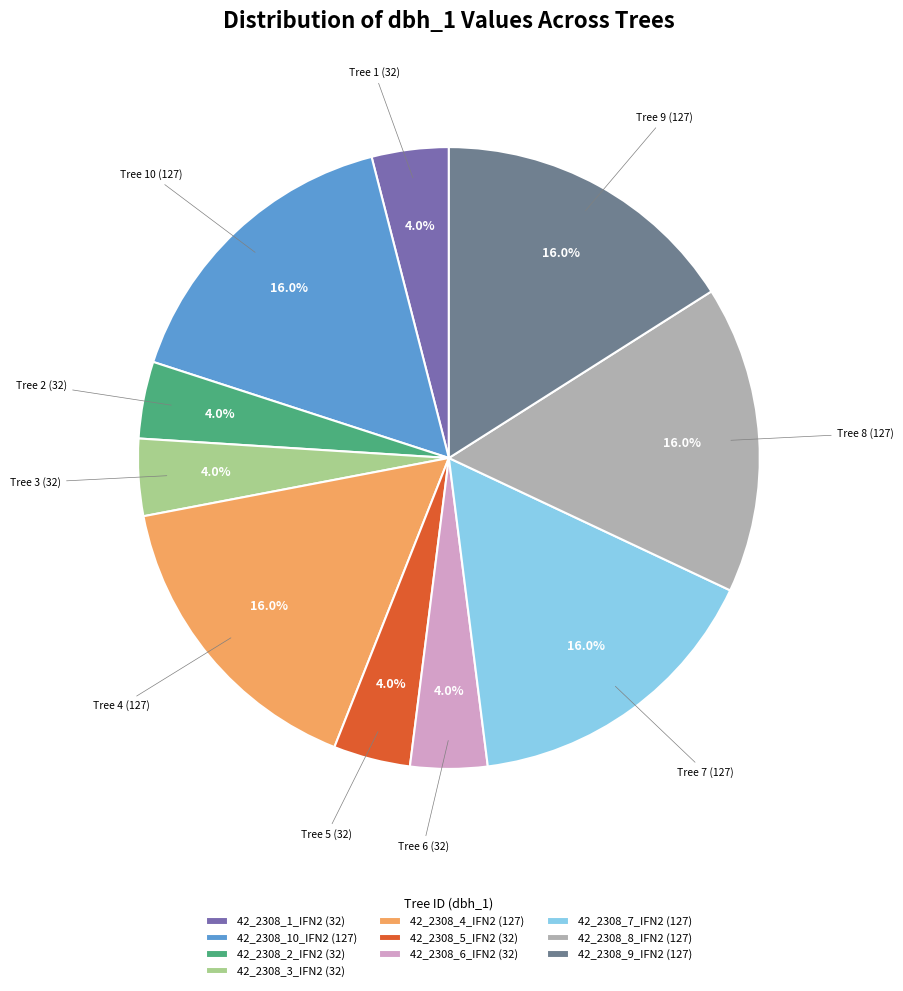

What percentage is NOT represented by 42_2308_6_IFN2?

96.0%